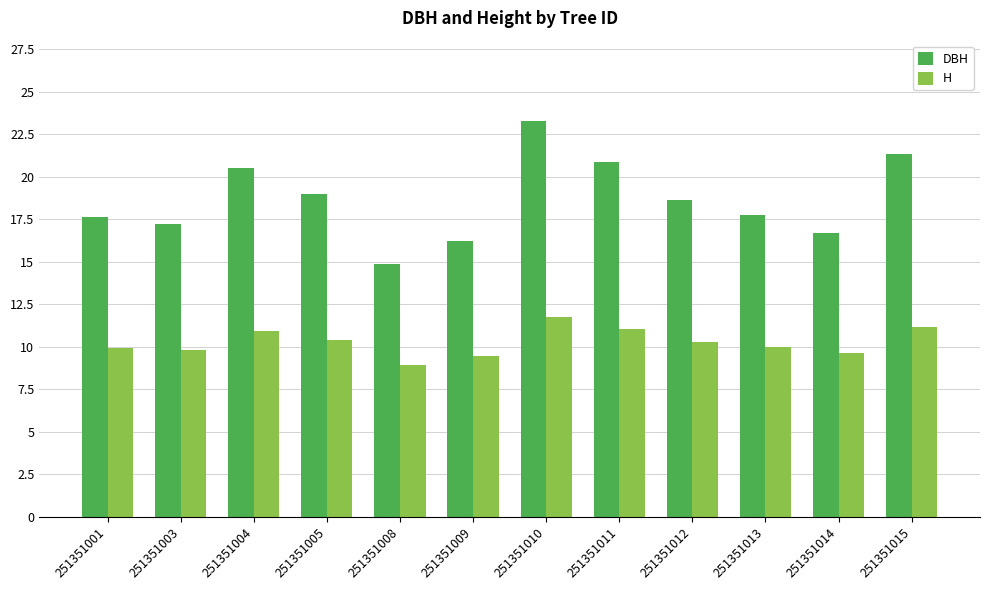

What is the difference between the H values at 251351003 and 251351009?

0.4